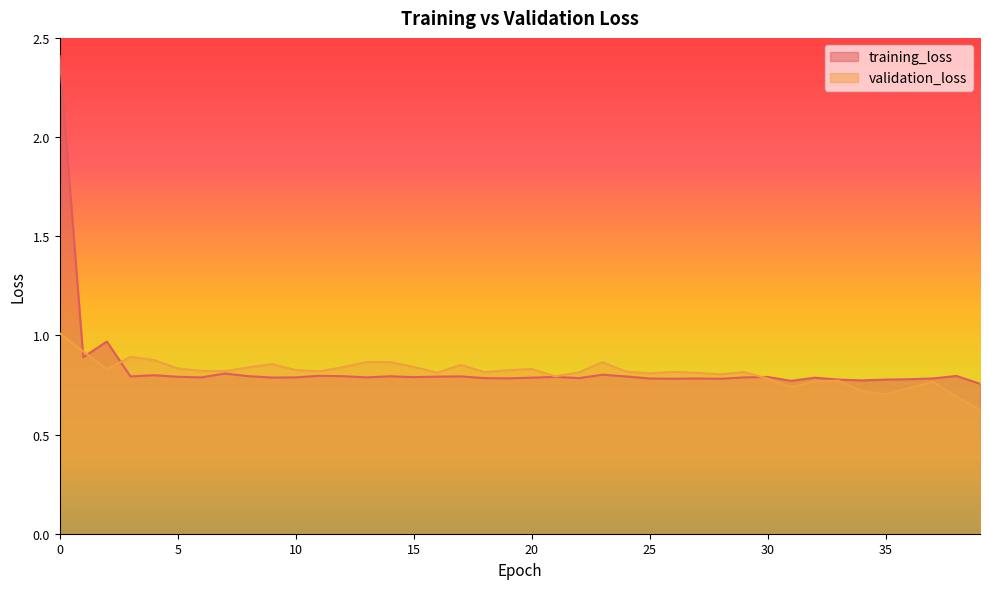

Between which two adjacent categories do validation_loss and training_loss first intersect?

0 and 1